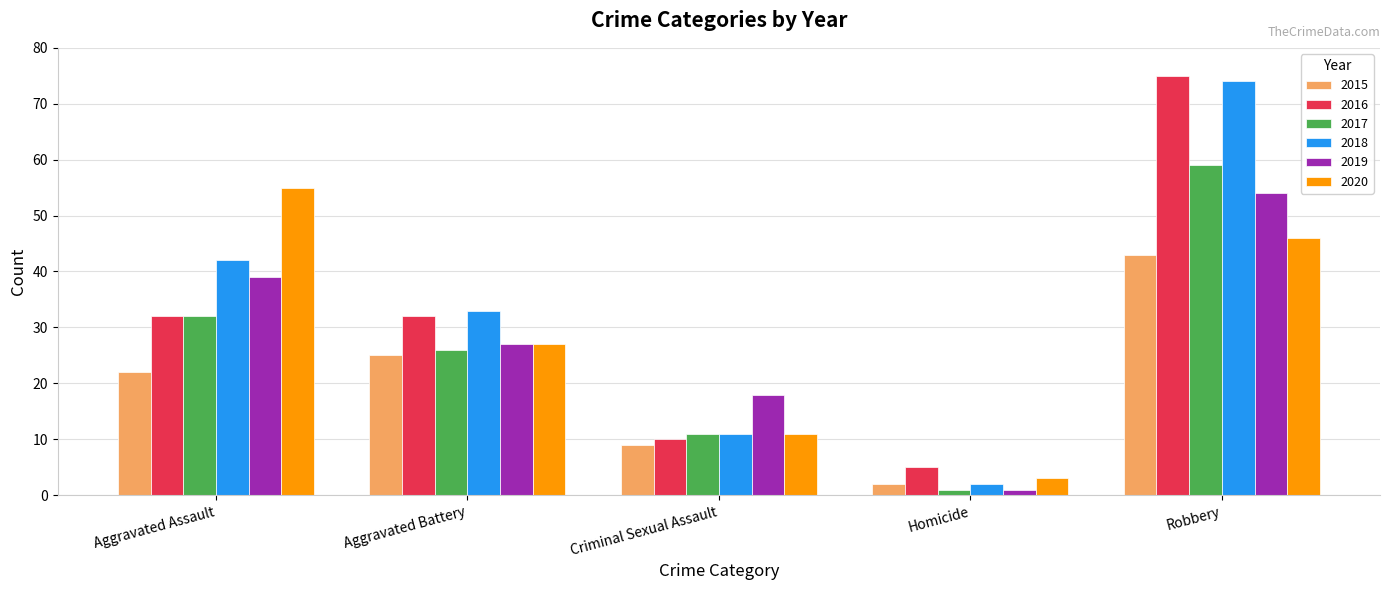

True or false: 2020 has a value of 27 at Aggravated Battery.

True